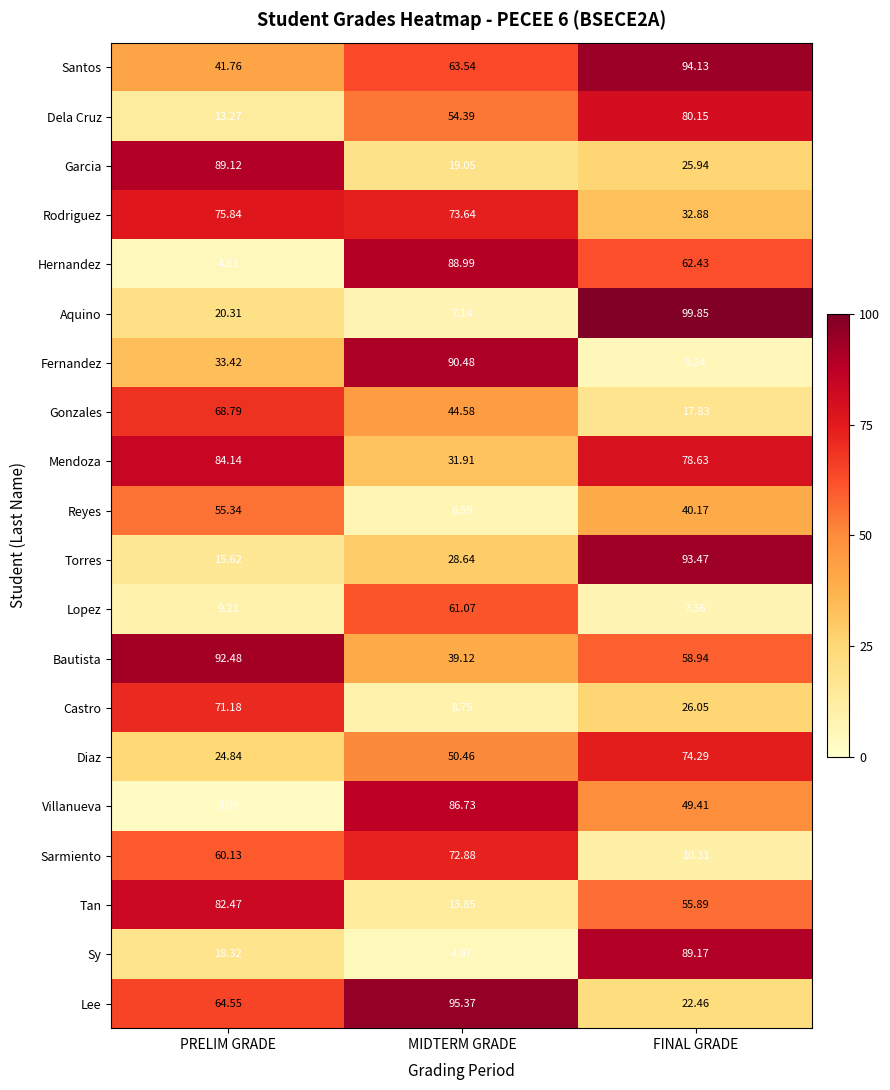

What is the minimum value shown in the chart?

3.1